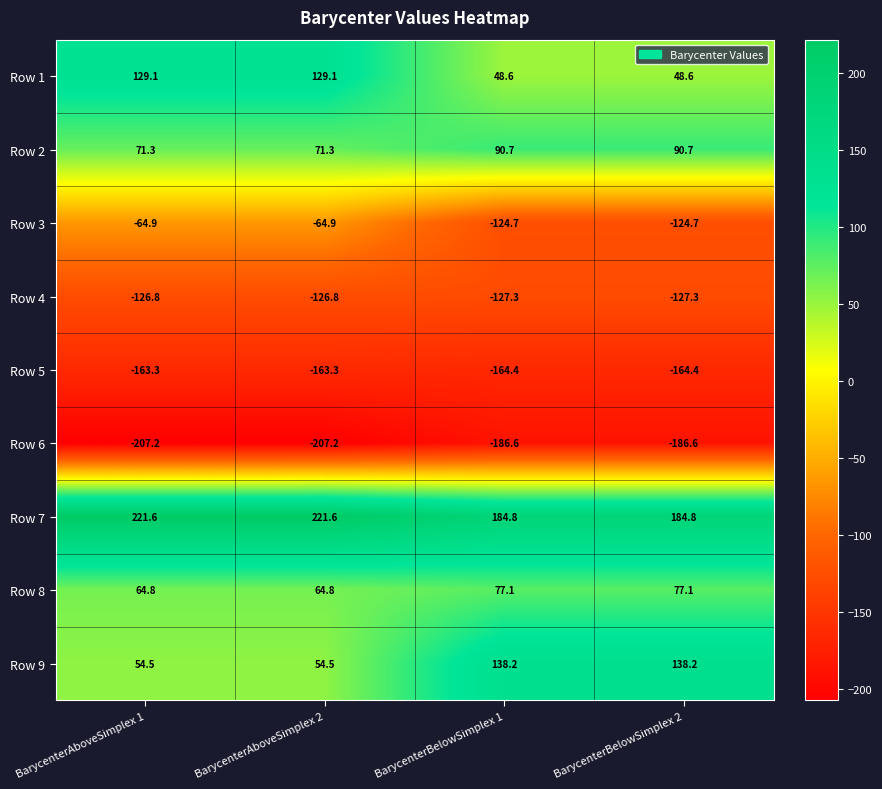

What is the greatest value displayed?

221.6